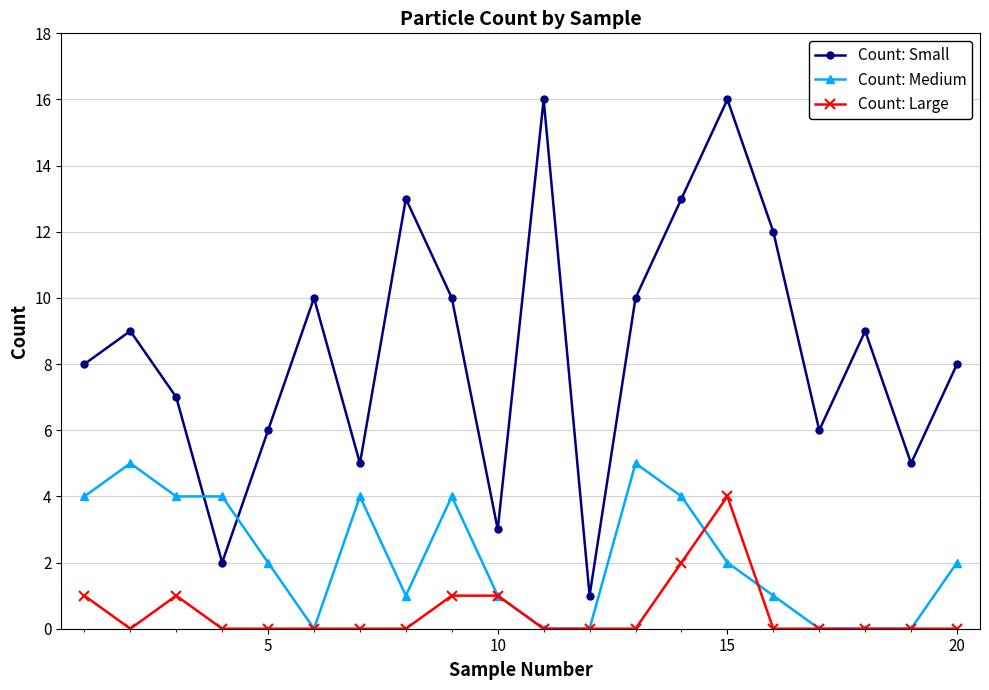

Which series has the widest spread of values?

Count: Small